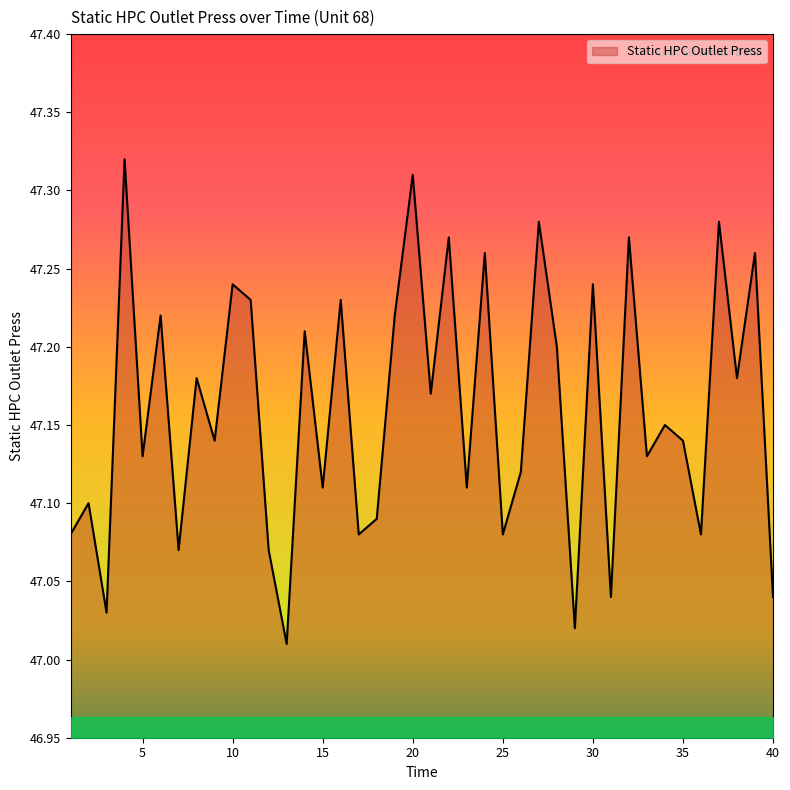

What is the difference between the maximum and minimum values?

0.3